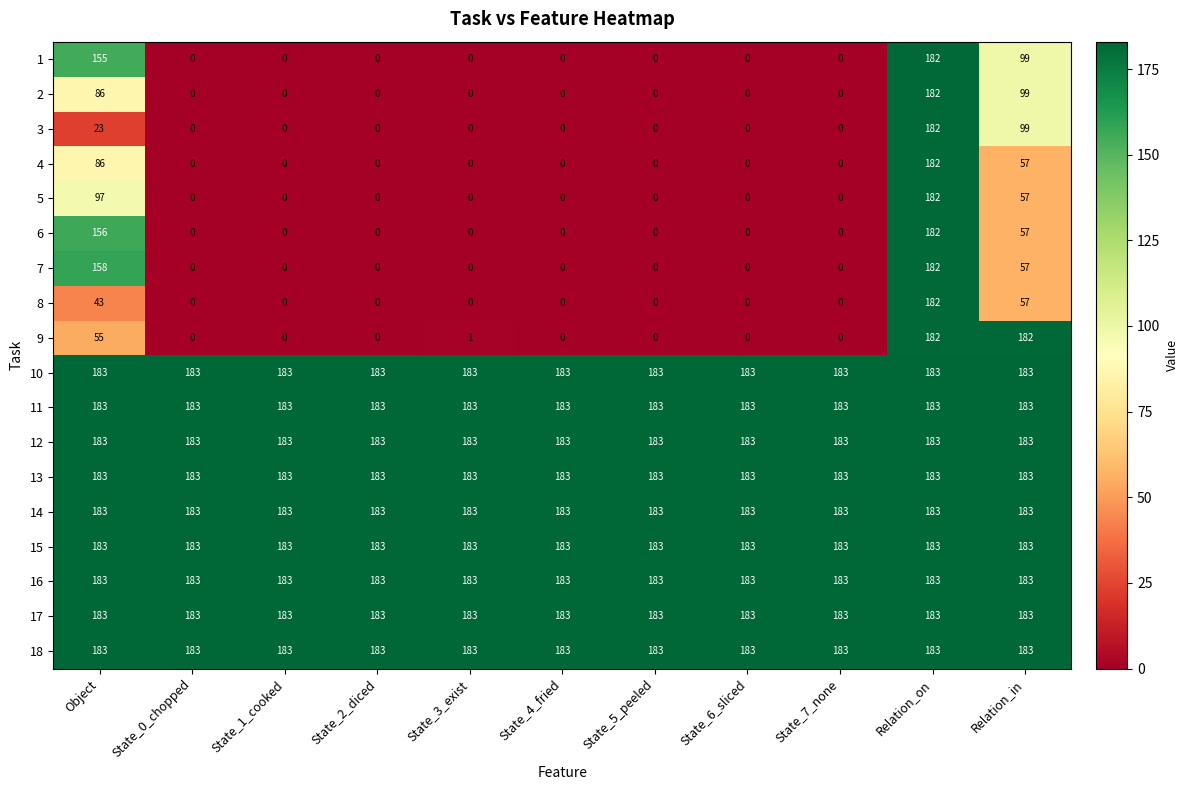

What is the spread (max minus min) of values at State_2_diced?

183